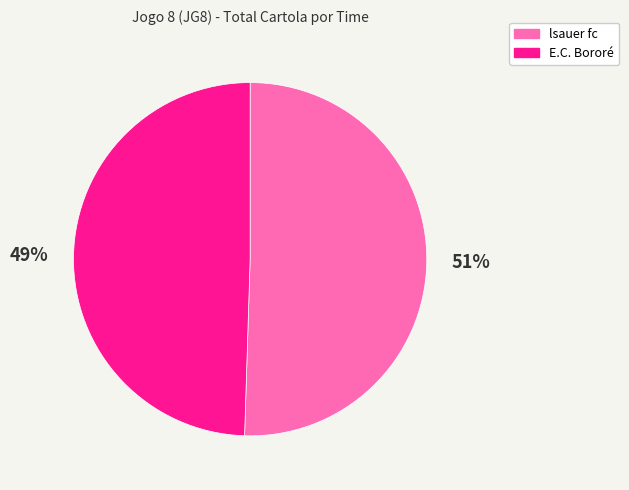

True or false: lsauer fc accounts for 51% of the total.

True